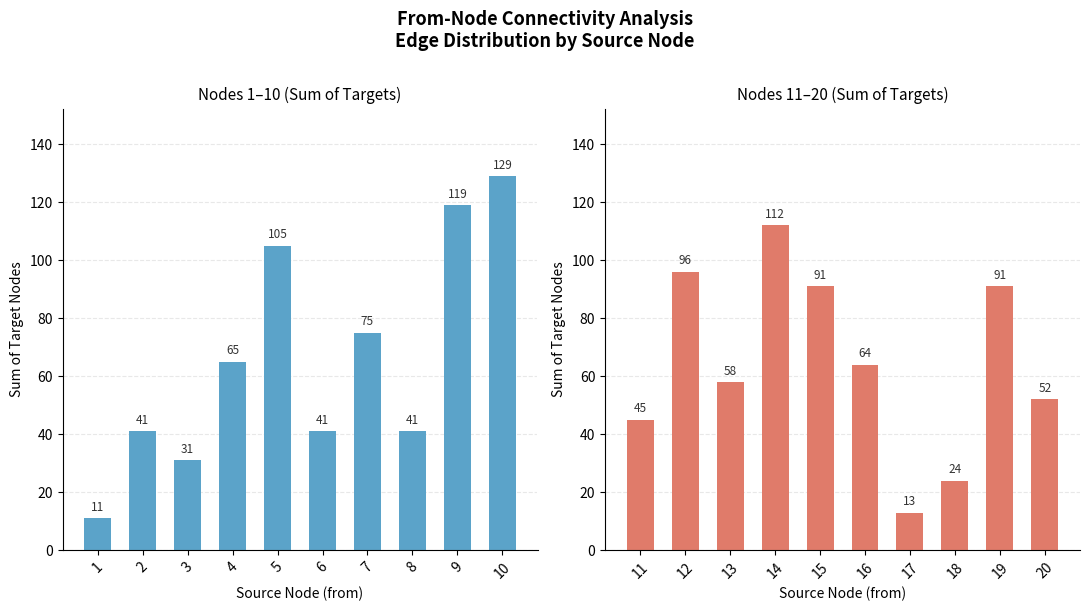

True or false: Nodes 1–10 has a value of 24 at 9.

False